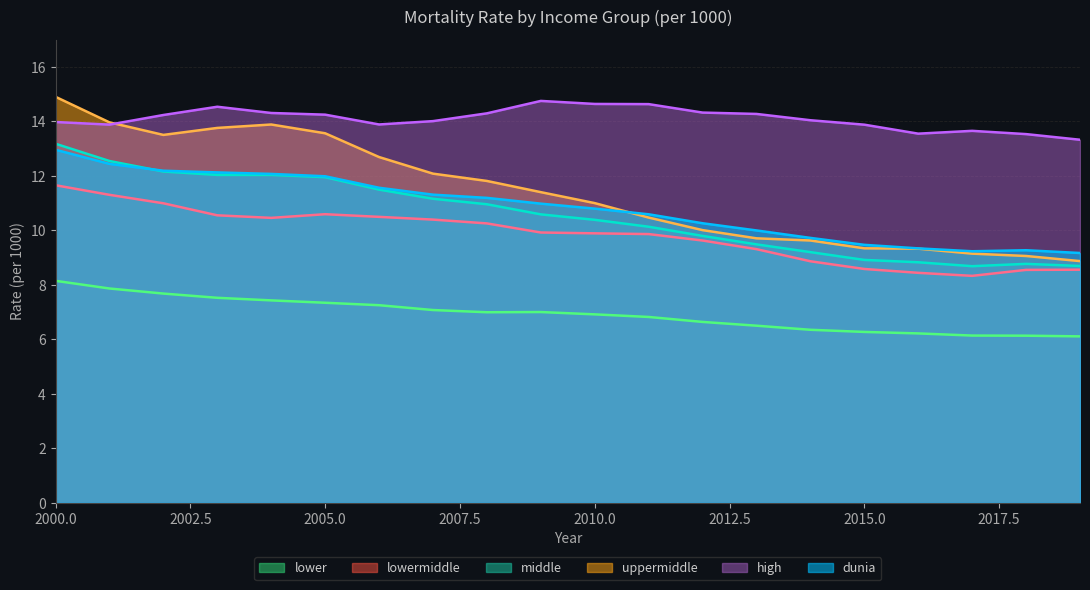

What is the difference between the second highest and second lowest values in the middle series?

3.9